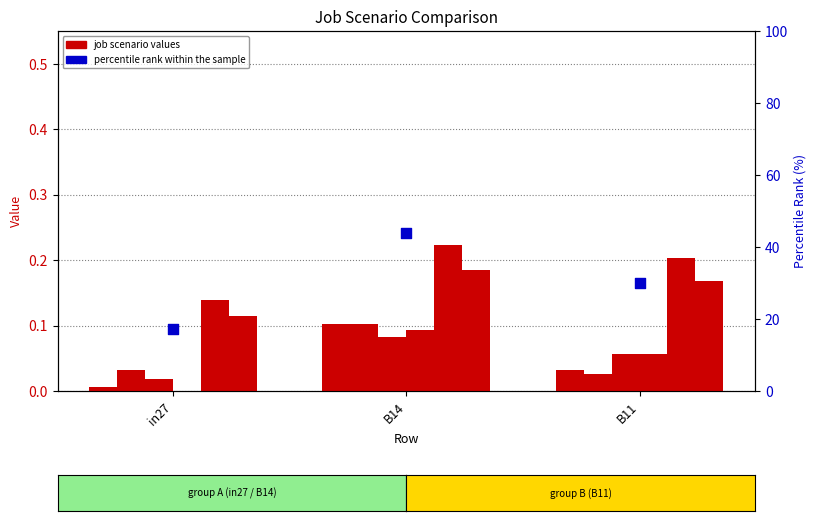

At how many categories does at least one series exceed 0?

3